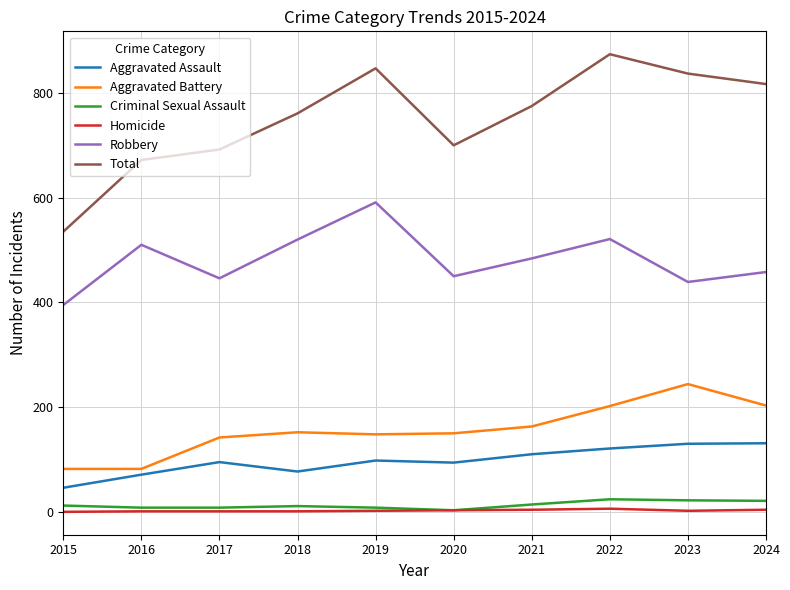

What is the total value across all series at 2015?

1070